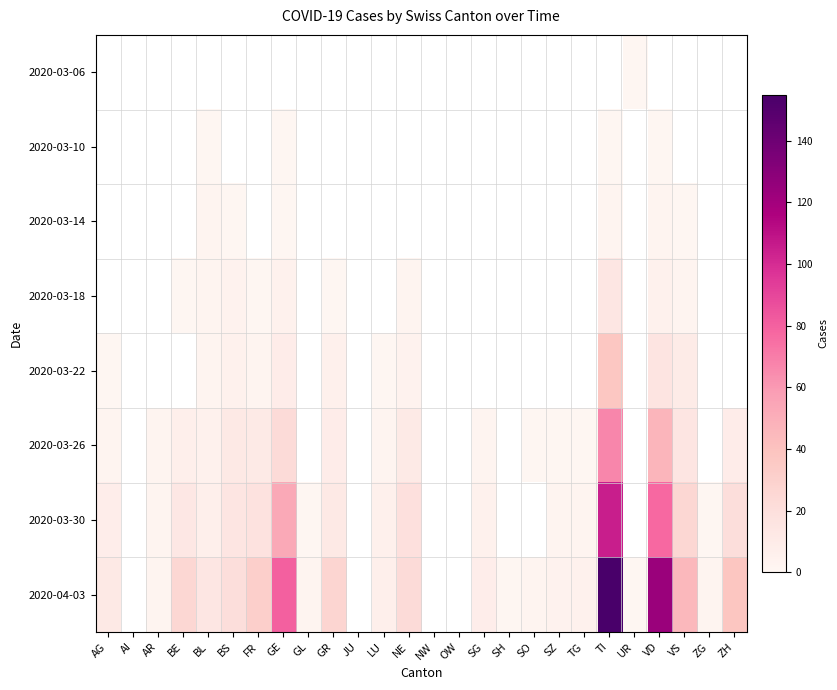

The 2020-03-26 series shows 89.8 at TI. True or false?

False